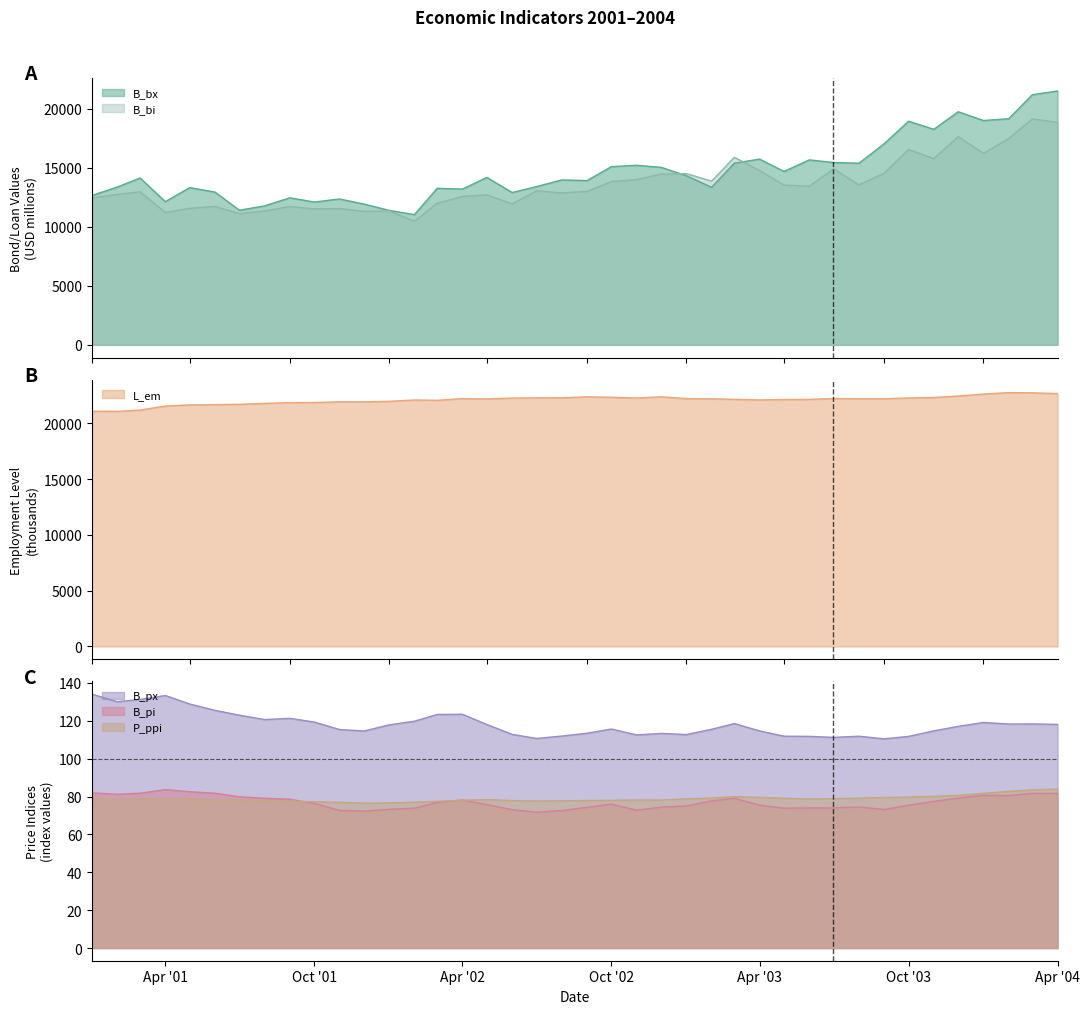

True or false: B_bx and B_pi intersect in this chart.

False